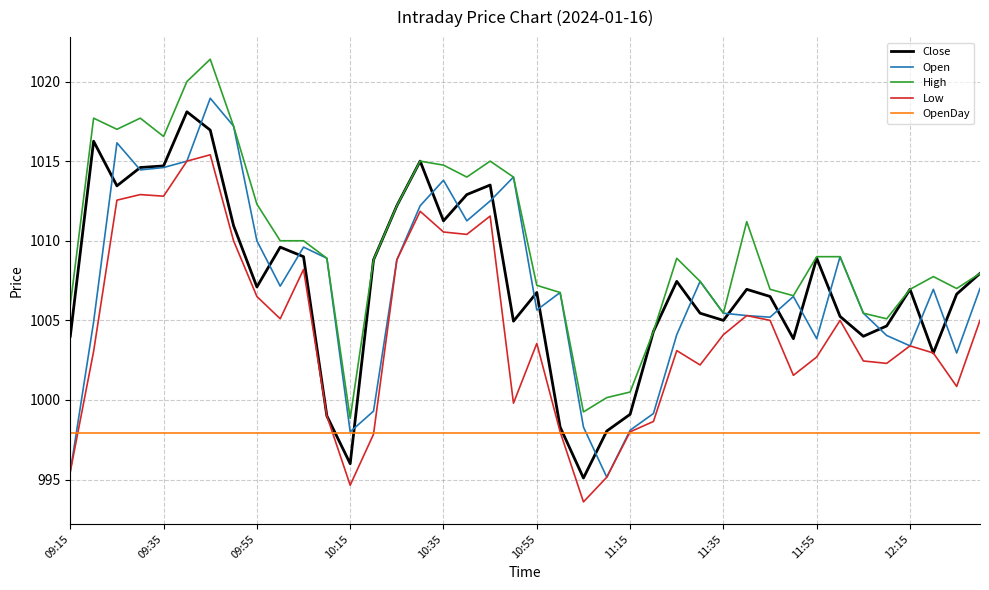

What is the greatest value displayed?

1021.4